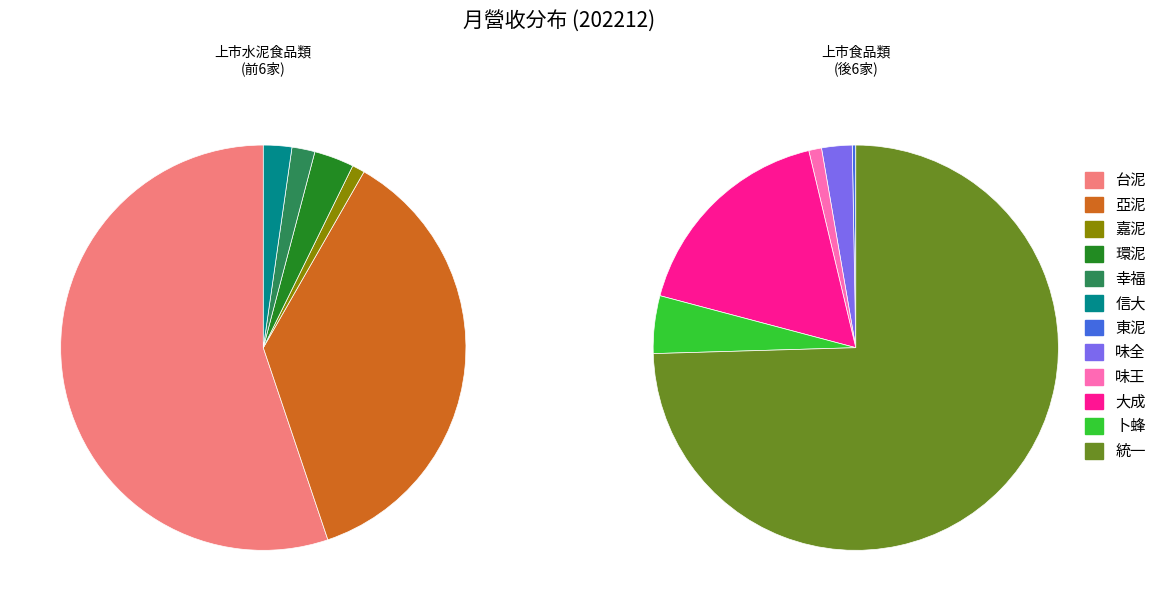

What is the change in value from 亞泥 to 大成?

+1906857